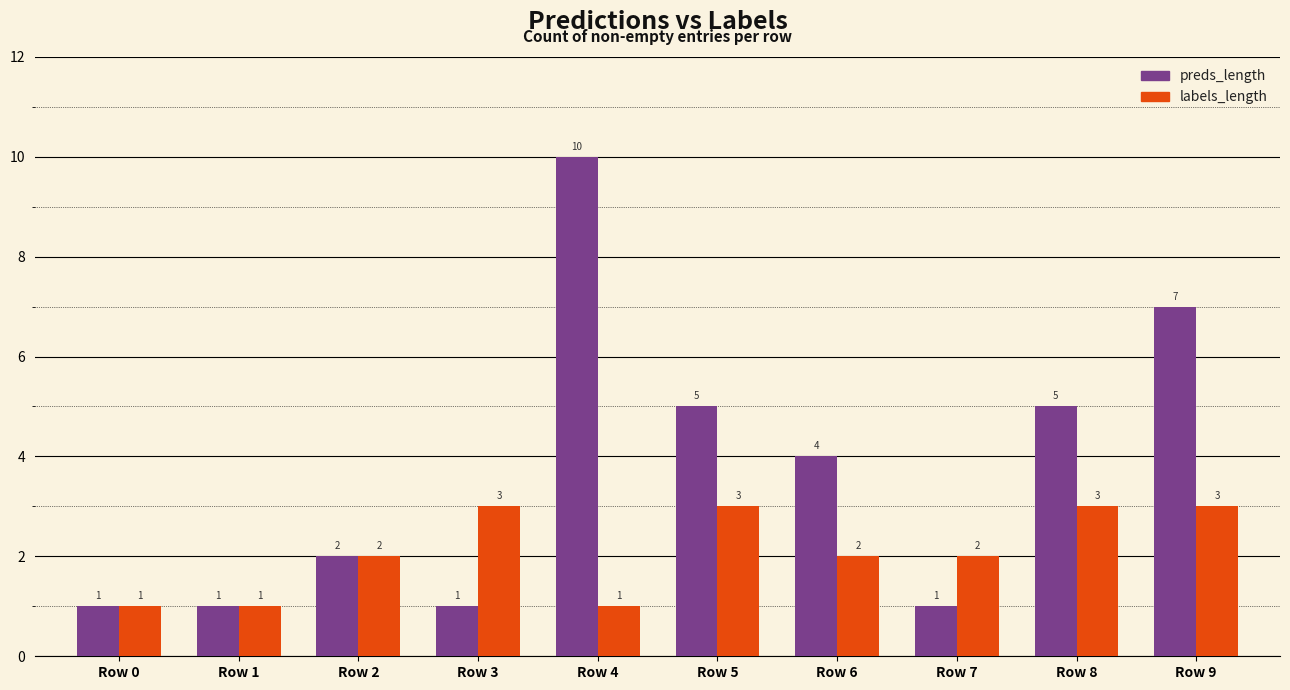

What are all the series names shown in the legend?

preds_length, labels_length